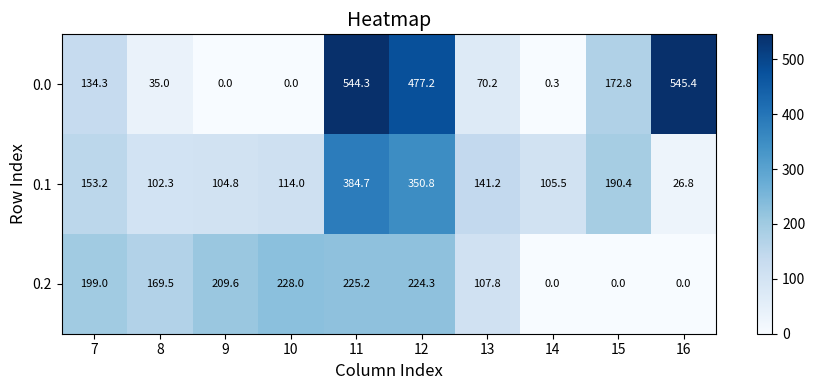

What is the difference between the 0.2 values at 7 and 8?

29.5